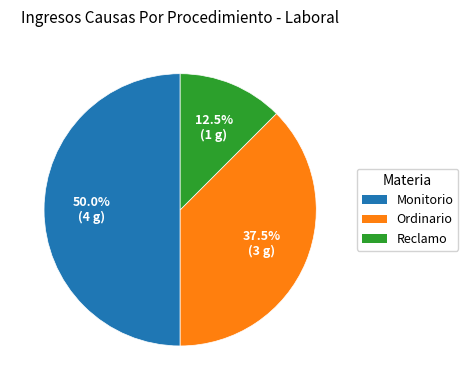

Combined, do Monitorio and Reclamo account for over 50%?

Yes